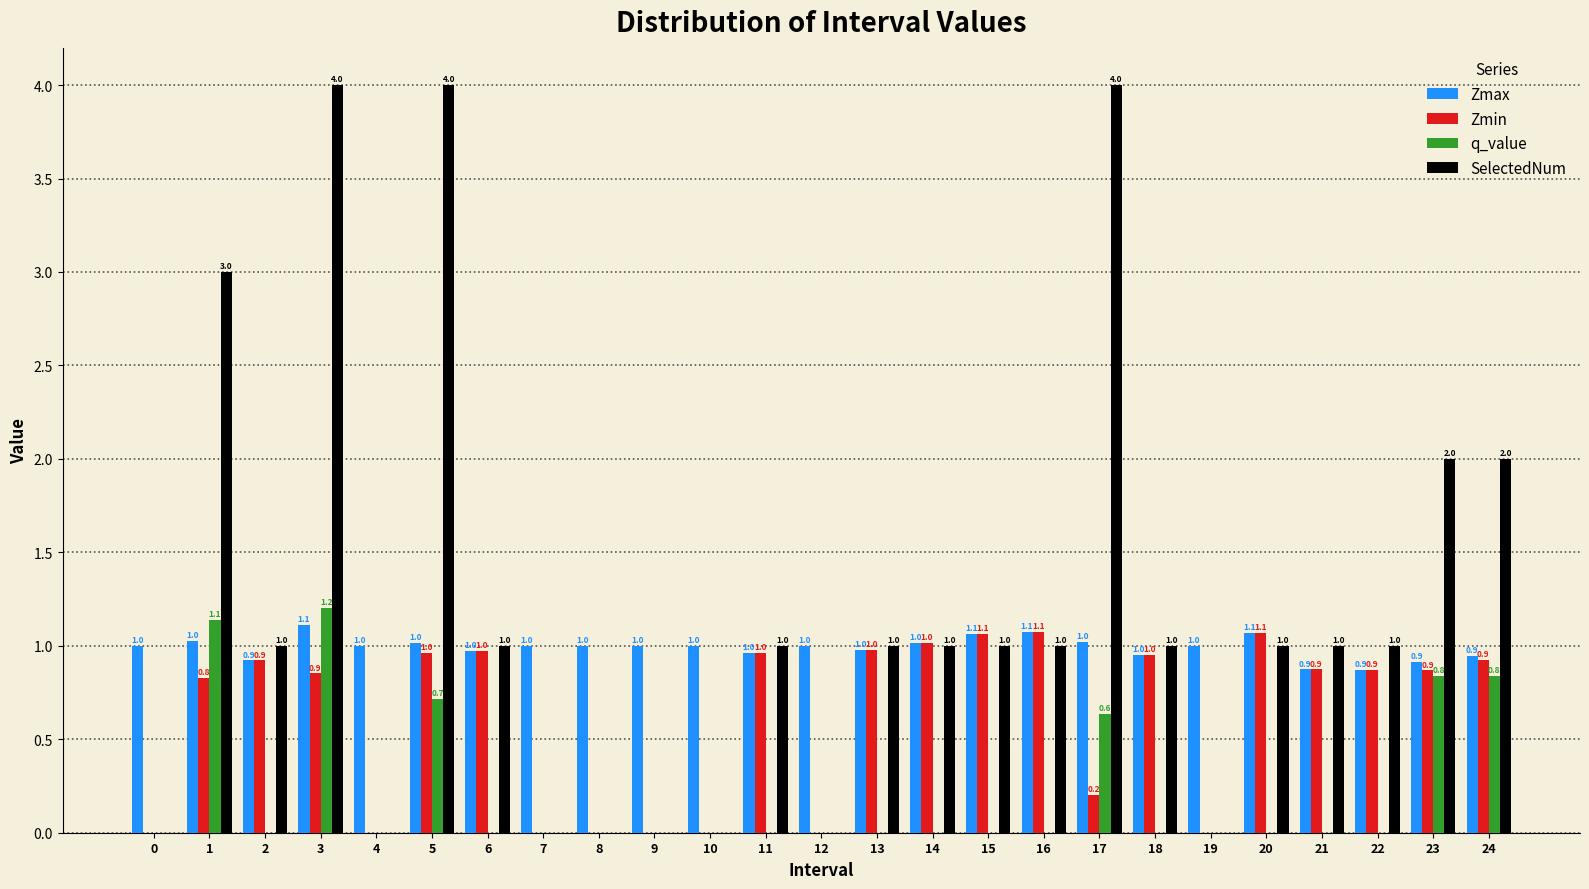

Reading left to right, list all the values displayed in this chart.

Zmax: 0=1.0	1=1.0	2=0.9	3=1.1	4=1.0	5=1.0	6=1.0	7=1.0	8=1.0	9=1.0	10=1.0	11=1.0	12=1.0	13=1.0	14=1.0	15=1.1	16=1.1	17=1.0	18=1.0	19=1.0	20=1.1	21=0.9	22=0.9	23=0.9	24=0.9
Zmin: 0=0.0	1=0.8	2=0.9	3=0.9	4=0.0	5=1.0	6=1.0	7=0.0	8=0.0	9=0.0	10=0.0	11=1.0	12=0.0	13=1.0	14=1.0	15=1.1	16=1.1	17=0.2	18=1.0	19=0.0	20=1.1	21=0.9	22=0.9	23=0.9	24=0.9
q_value: 0=0.0	1=1.1	2=0.0	3=1.2	4=0.0	5=0.7	6=0.0	7=0.0	8=0.0	9=0.0	10=0.0	11=0.0	12=0.0	13=0.0	14=0.0	15=0.0	16=0.0	17=0.6	18=0.0	19=0.0	20=0.0	21=0.0	22=0.0	23=0.8	24=0.8
SelectedNum: 0=0.0	1=3.0	2=1.0	3=4.0	4=0.0	5=4.0	6=1.0	7=0.0	8=0.0	9=0.0	10=0.0	11=1.0	12=0.0	13=1.0	14=1.0	15=1.0	16=1.0	17=4.0	18=1.0	19=0.0	20=1.0	21=1.0	22=1.0	23=2.0	24=2.0